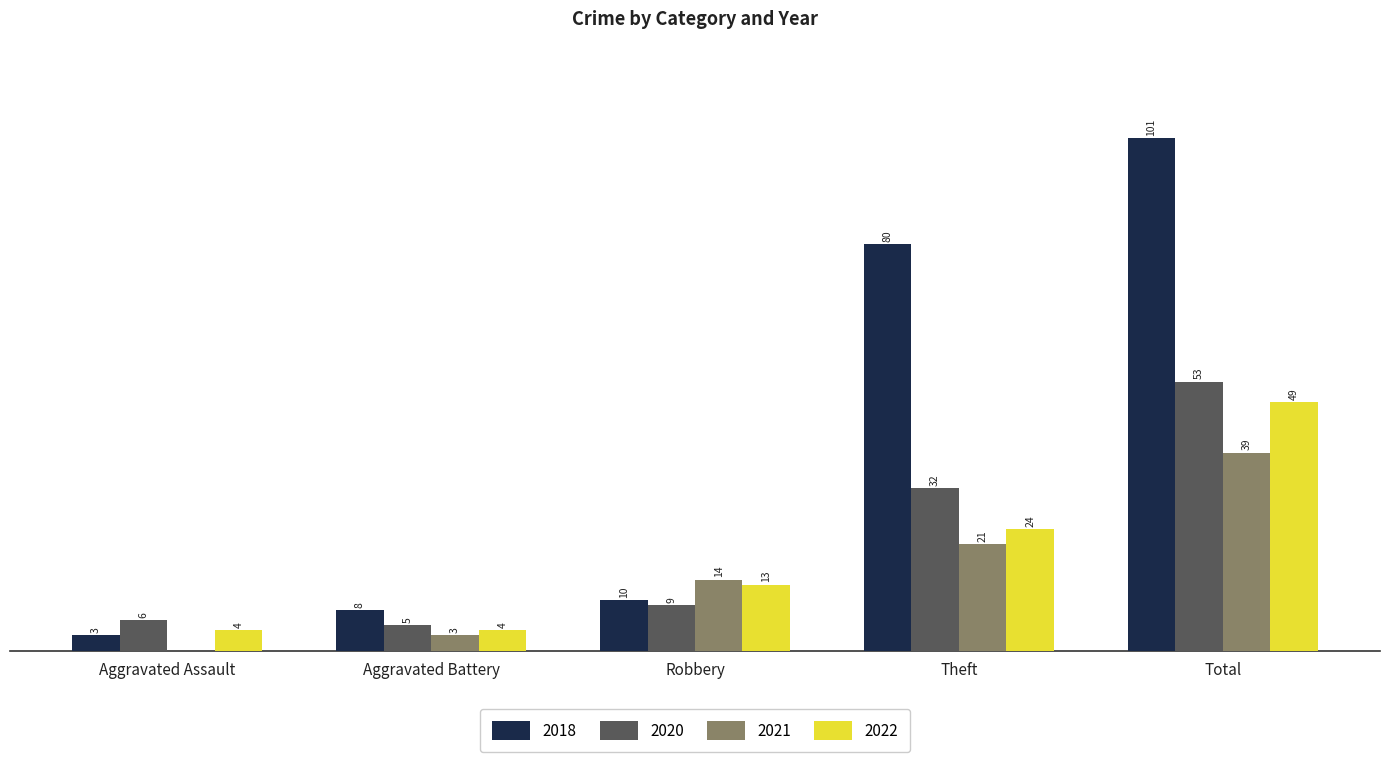

Where is 2022 nearest to the value 26?

Theft